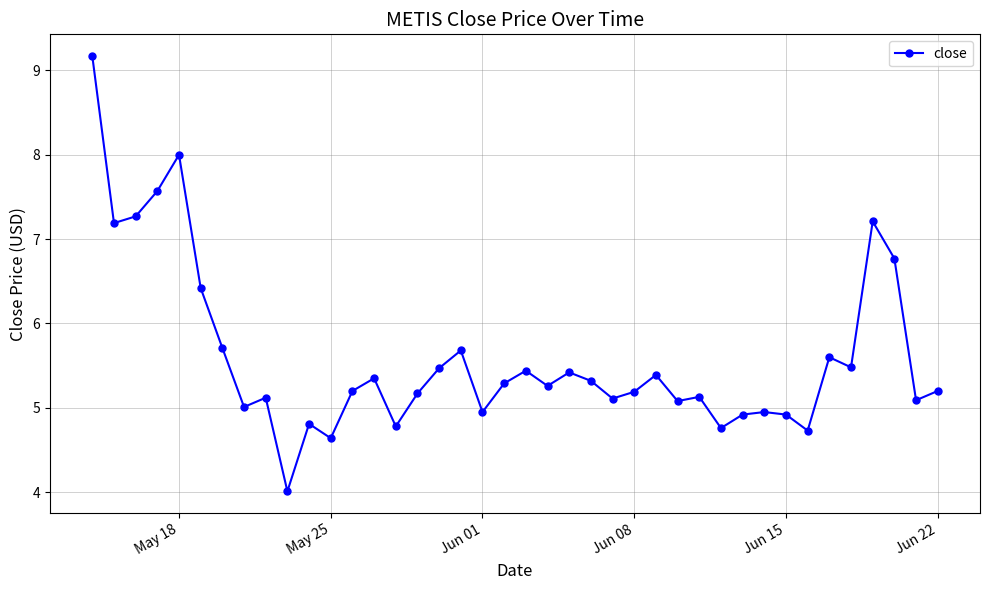

What is the maximum value shown in the chart?

9.2